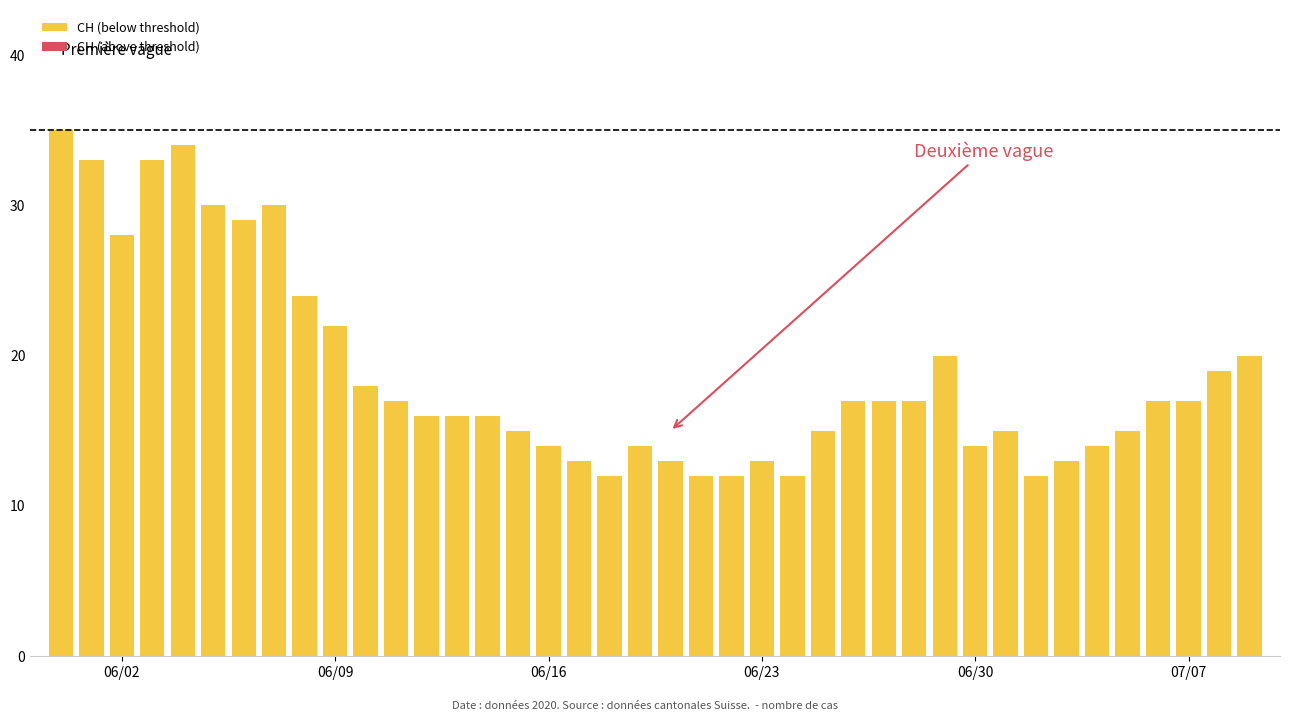

What is the difference between the maximum and minimum values?

23